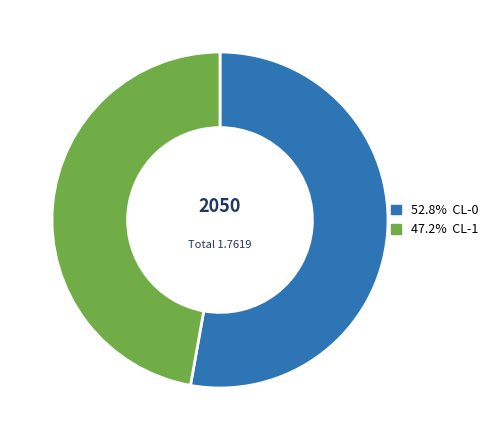

Does any single category account for the majority?

Yes